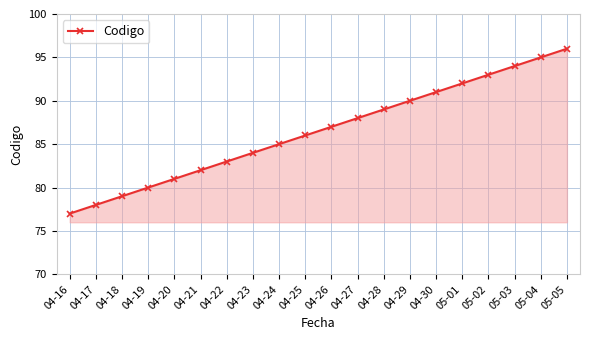

What value does the data have at 04-24?

85